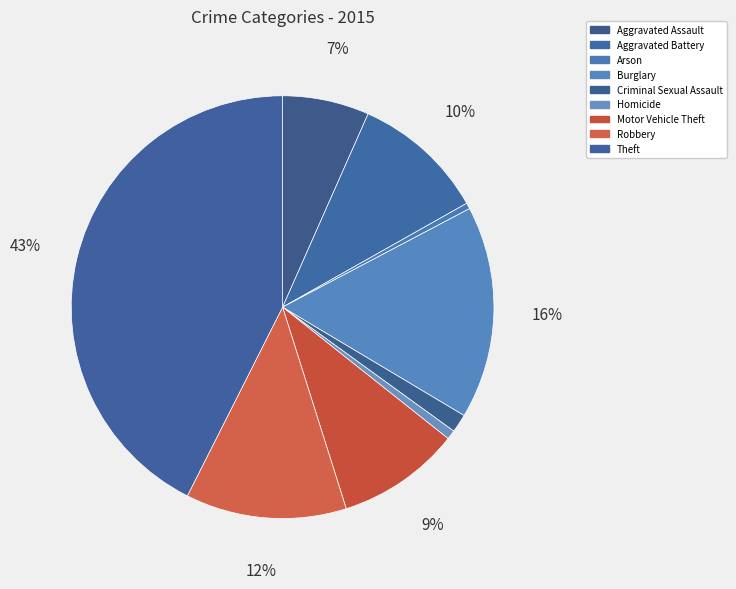

How many segments does this pie chart have?

9